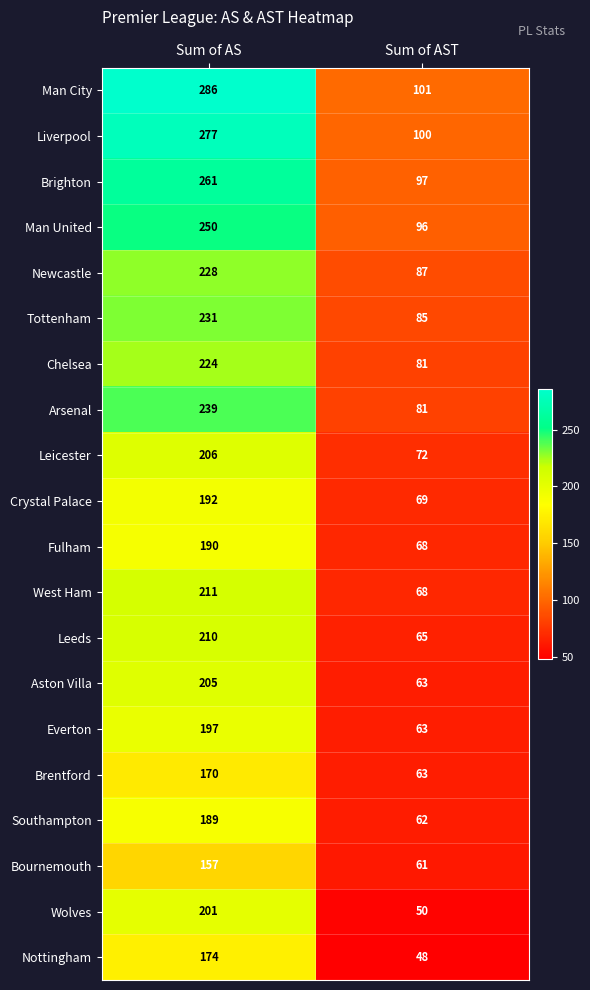

Which series has the largest range (max minus min)?

Man City